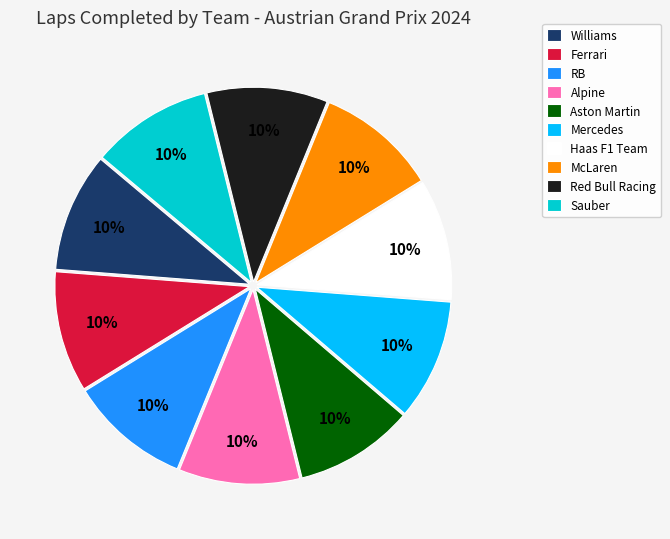

To the nearest percent, what is the average slice percentage?

10%